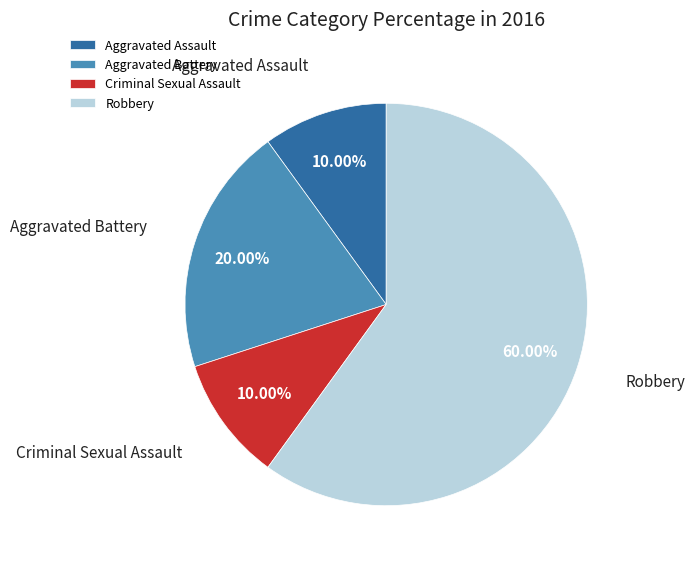

Which slice is the largest?

Robbery